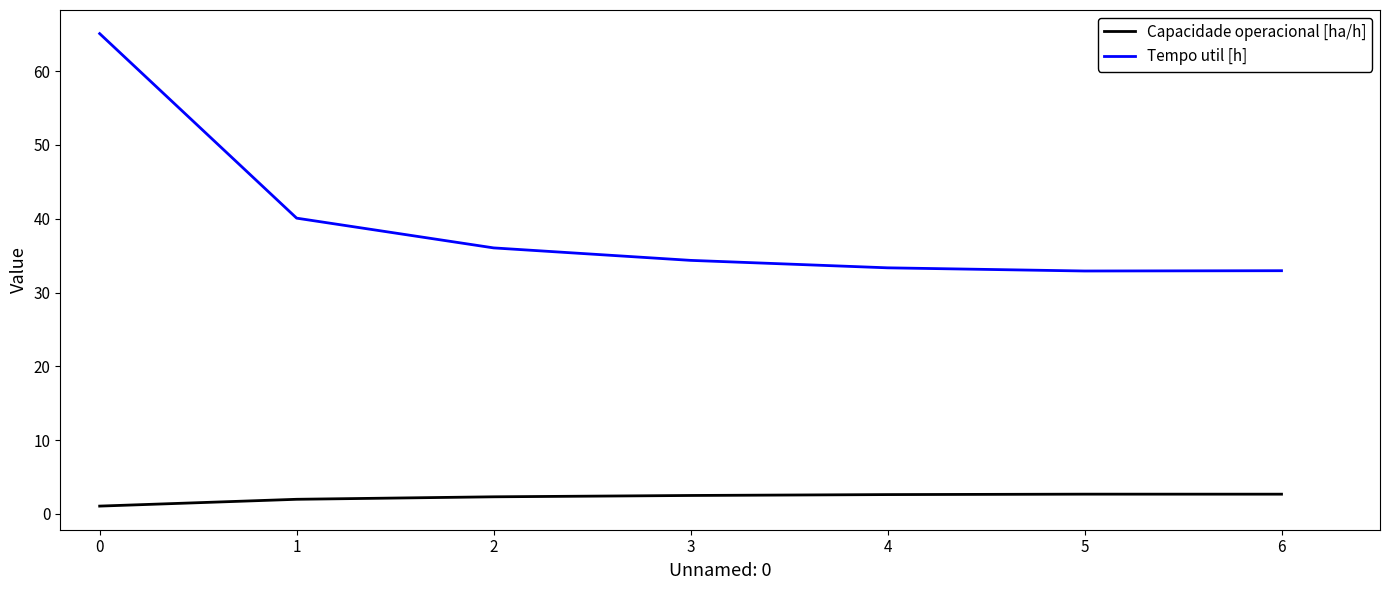

What is the difference between the Capacidade operacional [ha/h] values at 4 and 3?

0.1